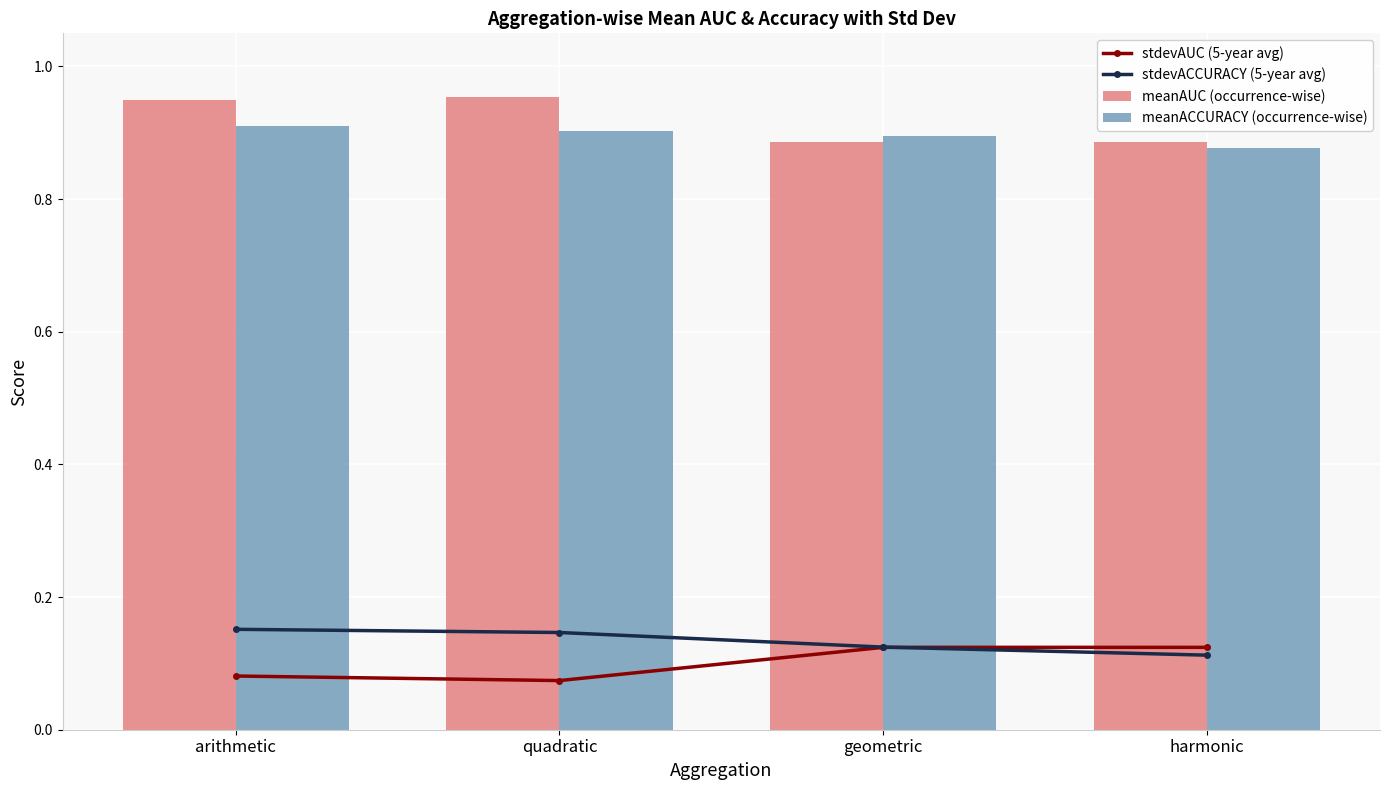

Which series changed the most between quadratic and geometric?

meanAUC (occurrence-wise)